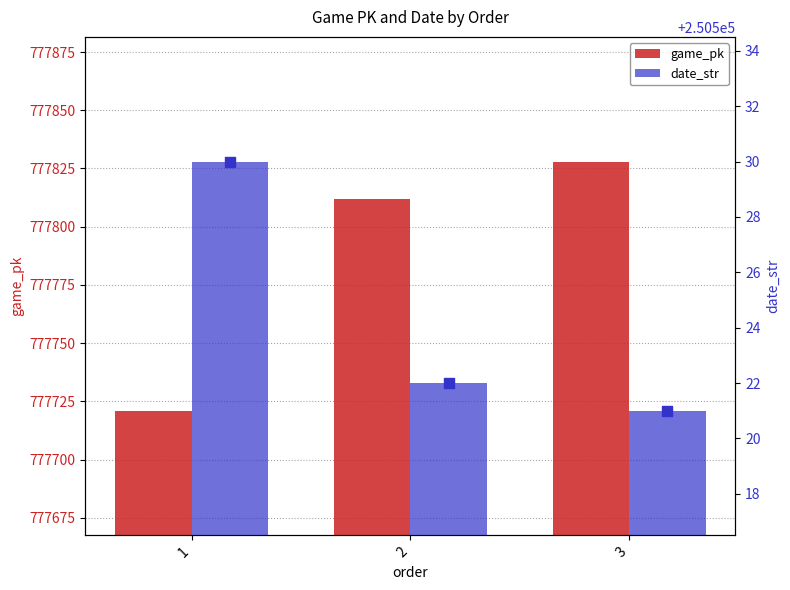

Is the value of date_str at 2 greater than the value of game_pk at 2?

No